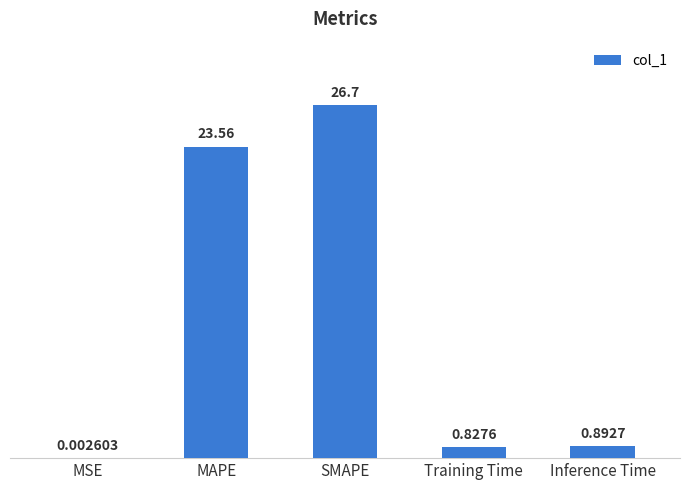

What is the change in value from MAPE to SMAPE?

+3.1